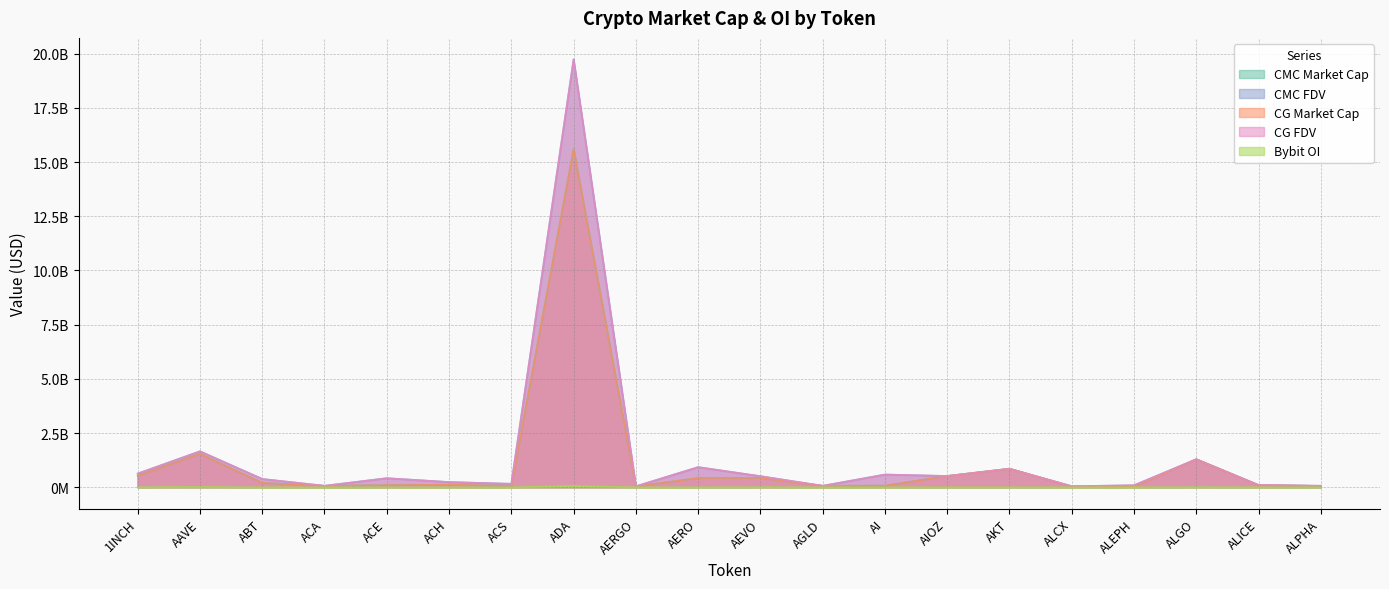

List the series in order of their peak value, highest first.

CMC_FDV, CG_FDV, CMC_MarketCap, CG_MarketCap, Bybit_OI